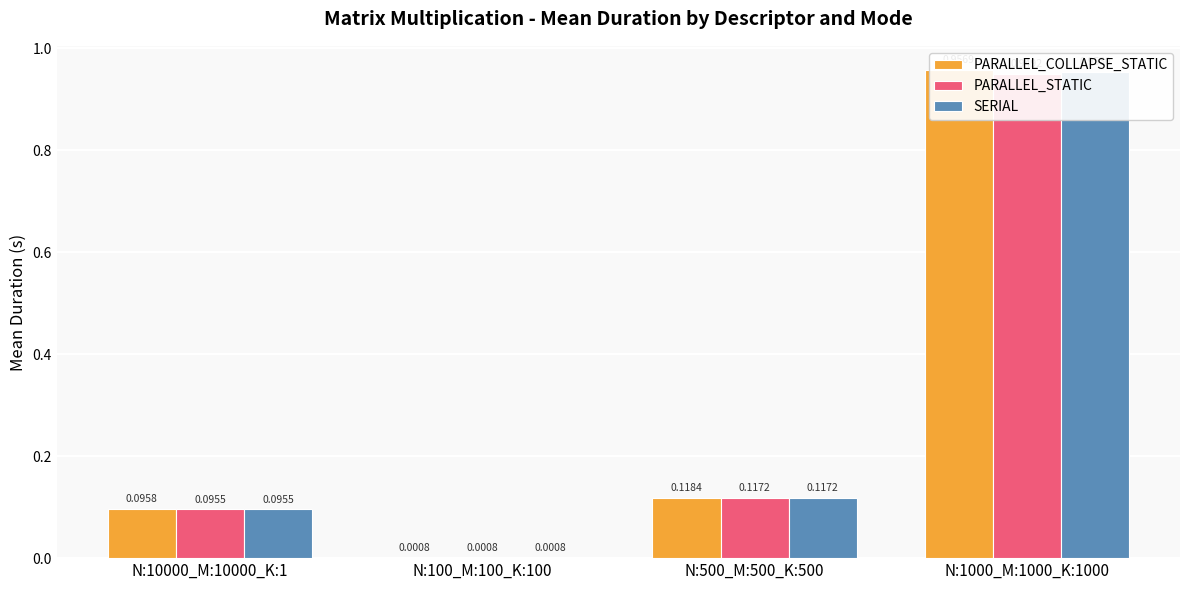

What is the label of the 1st bar from the right?

N:1000_M:1000_K:1000